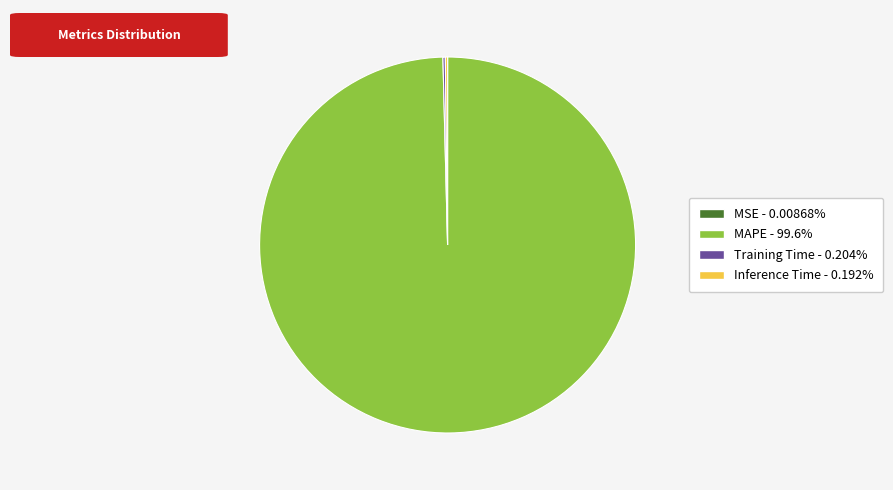

Is there a majority slice in this chart?

Yes